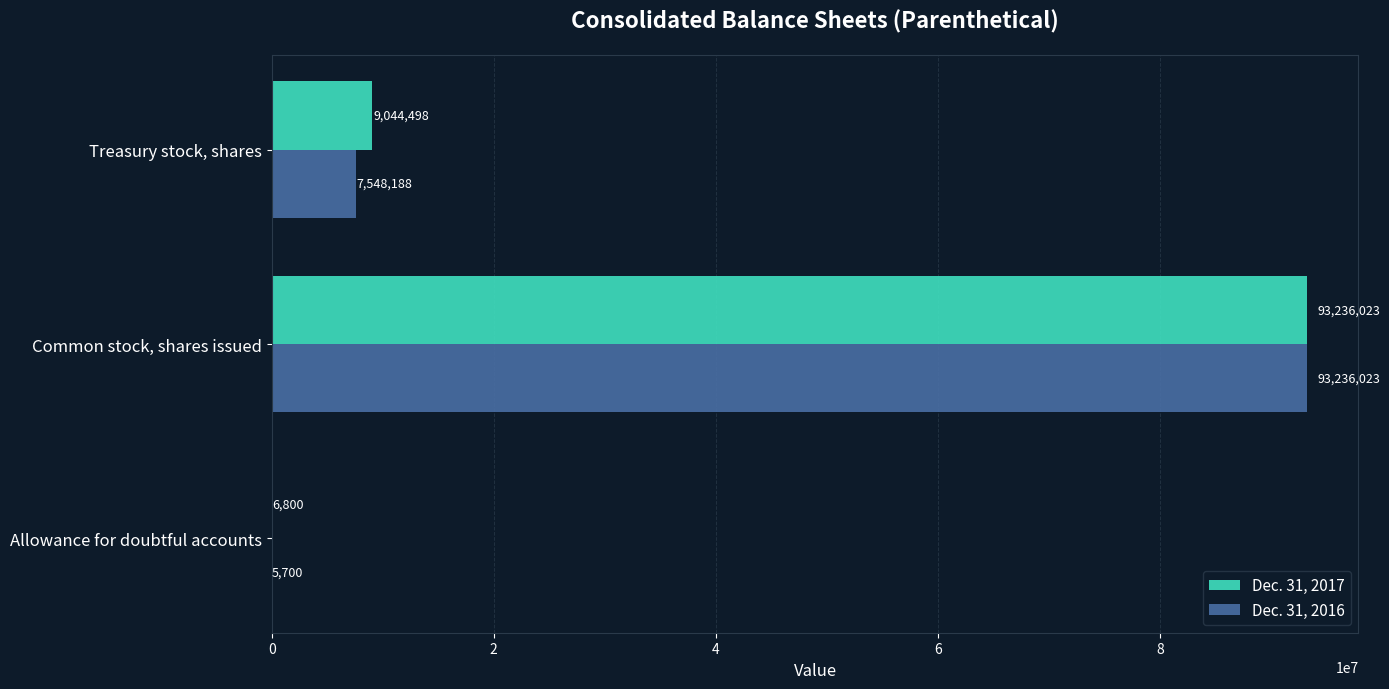

At which label is Dec. 31, 2017 closest to 46621411?

Treasury stock, shares